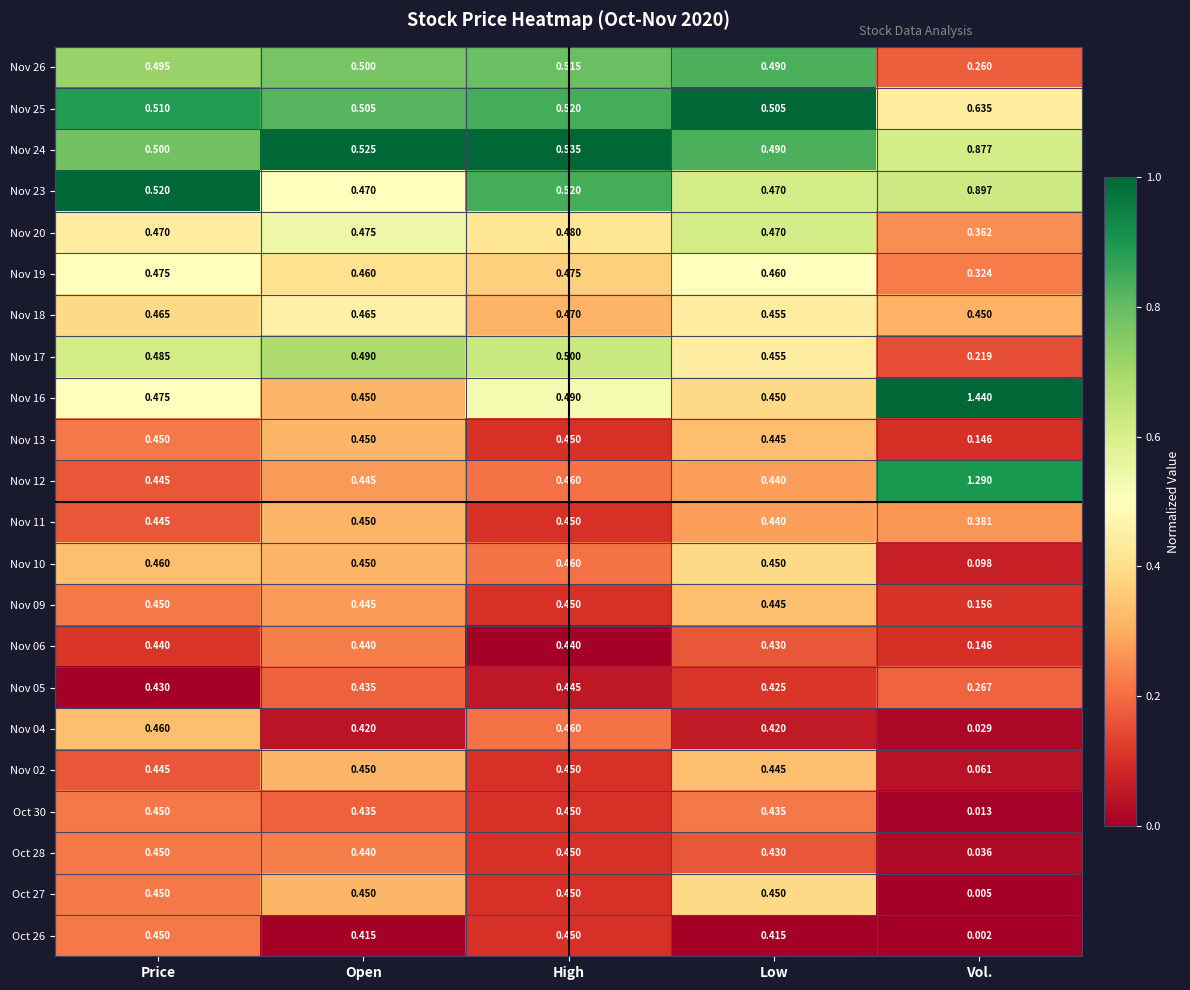

Which label corresponds to the largest value in the chart?

Vol.